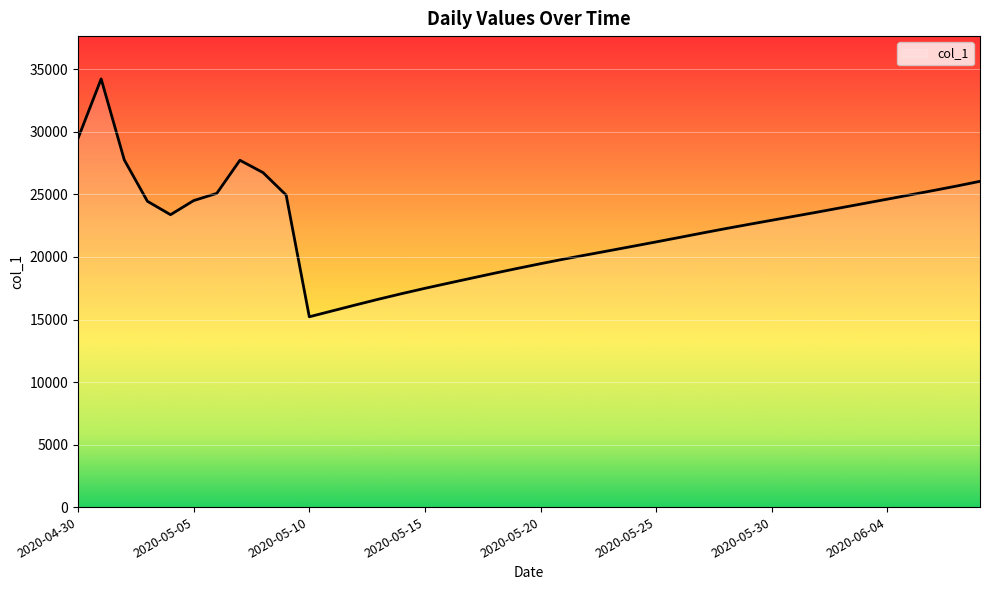

What is the sum of all values?

895706.8